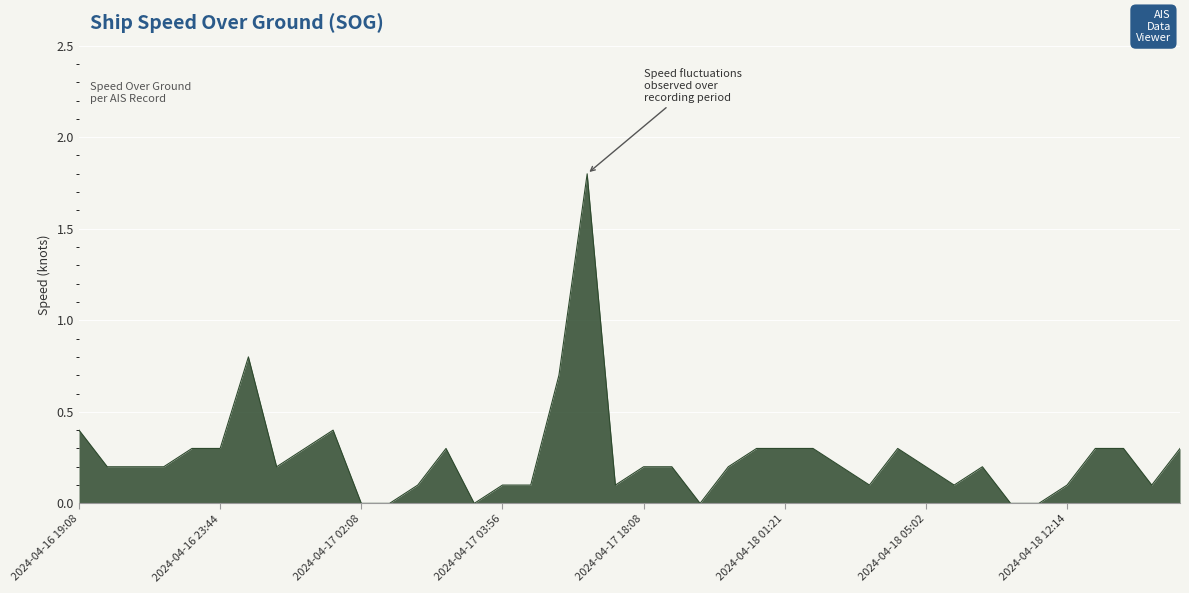

What is the greatest value displayed?

1.8